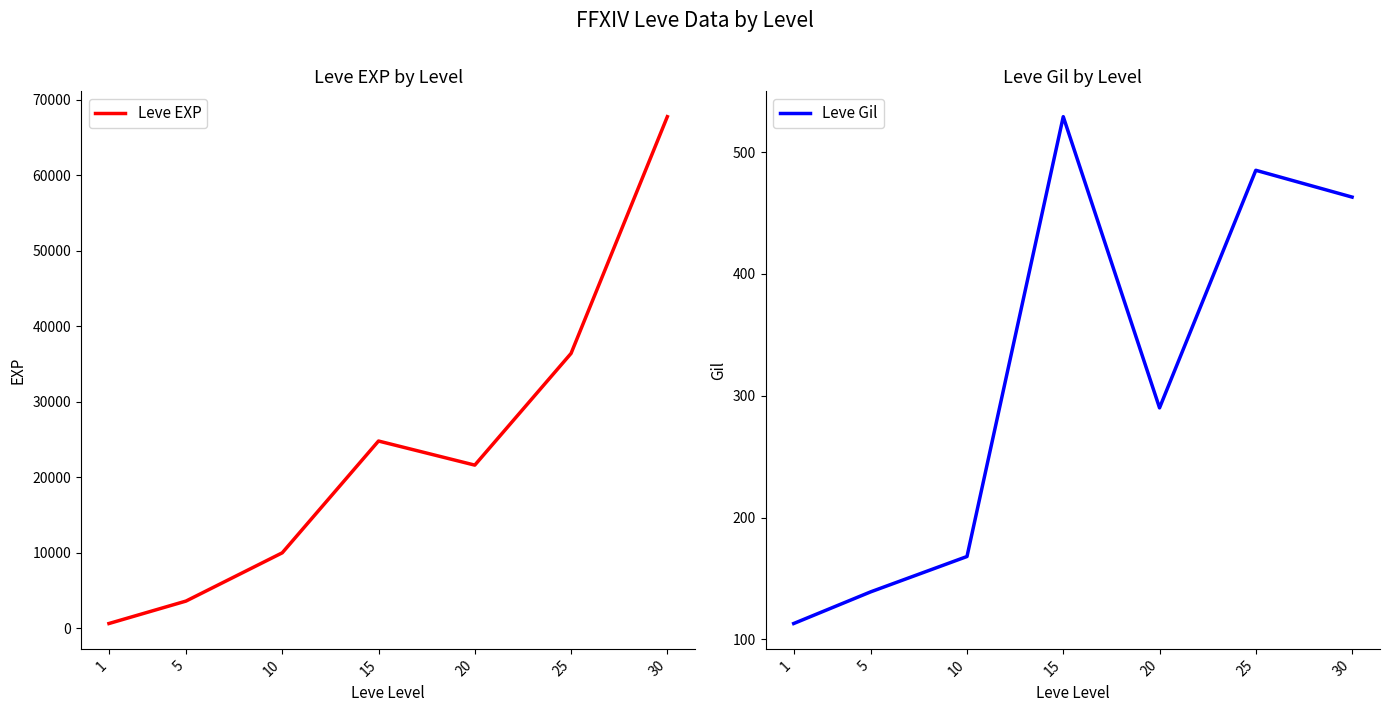

The Leve Gil series shows 290 at 20. True or false?

True